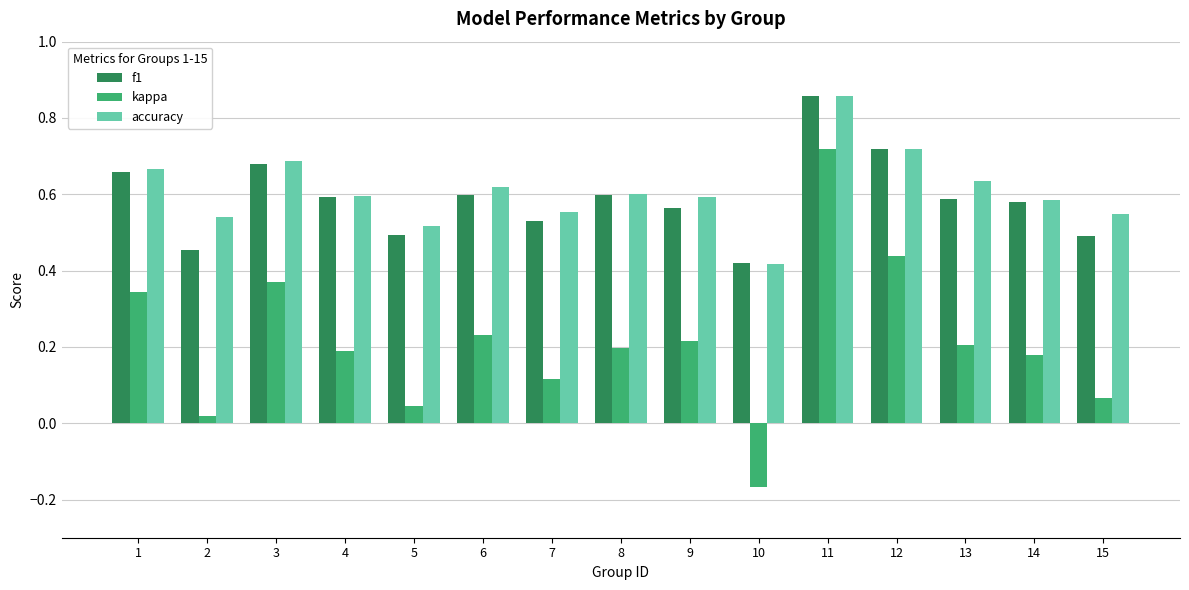

True or false: accuracy has a value of 0.5 at 2.

True